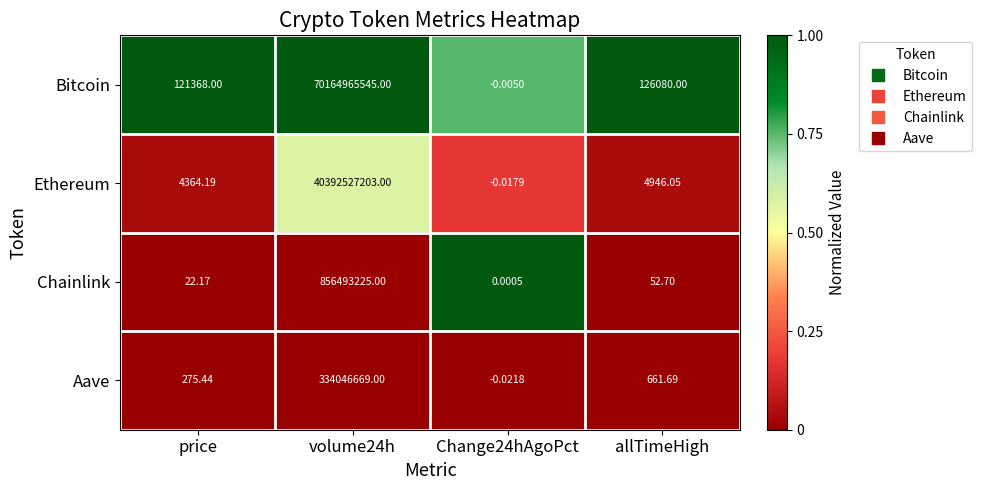

Which series has the largest total across all categories?

Bitcoin